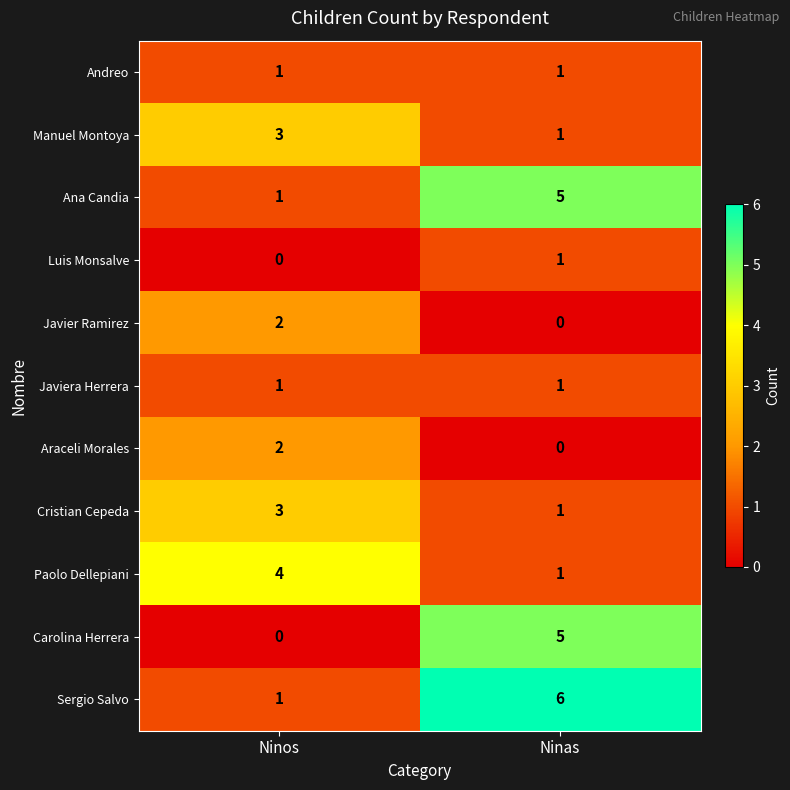

Count the number of data series in this chart.

11